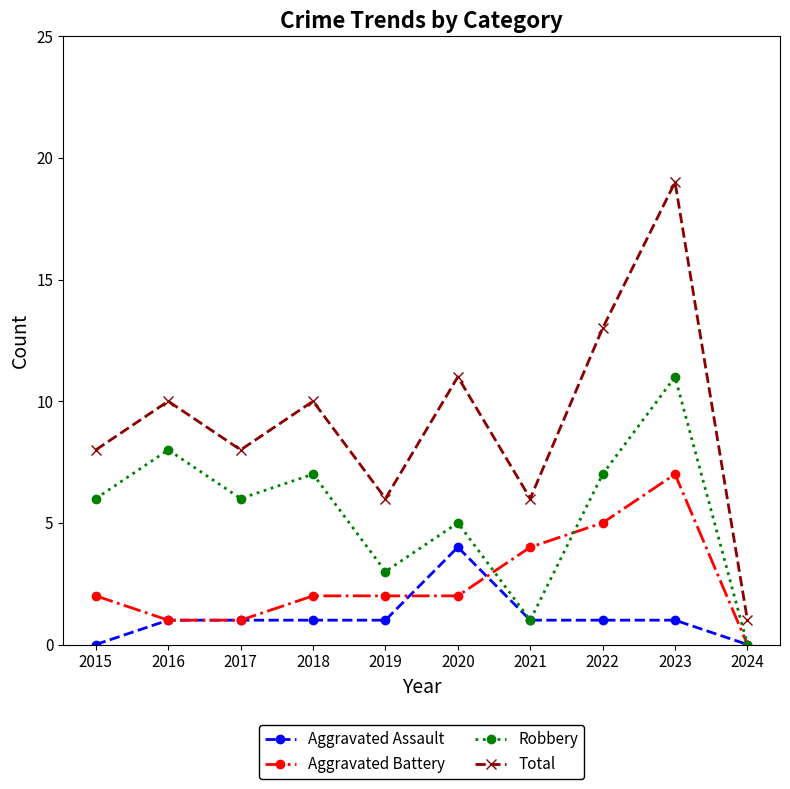

Which category has the lowest value in the Aggravated Battery series?

2024